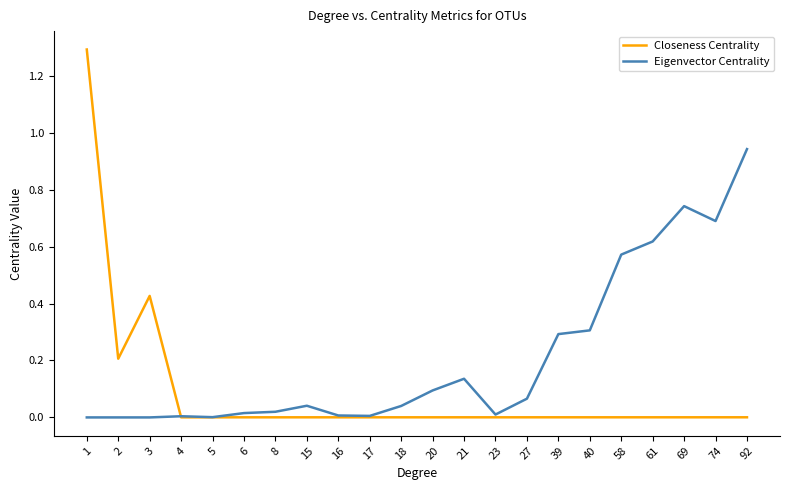

True or false: Eigenvector Centrality has a value of 0.1 at 61.

False